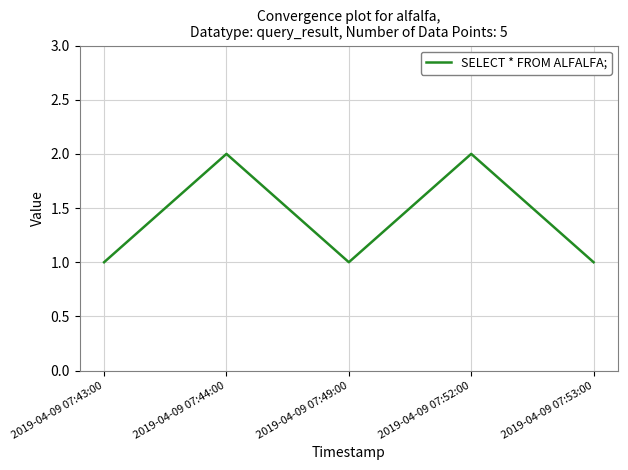

What position from the left is 2019-04-09 07:52:00?

4